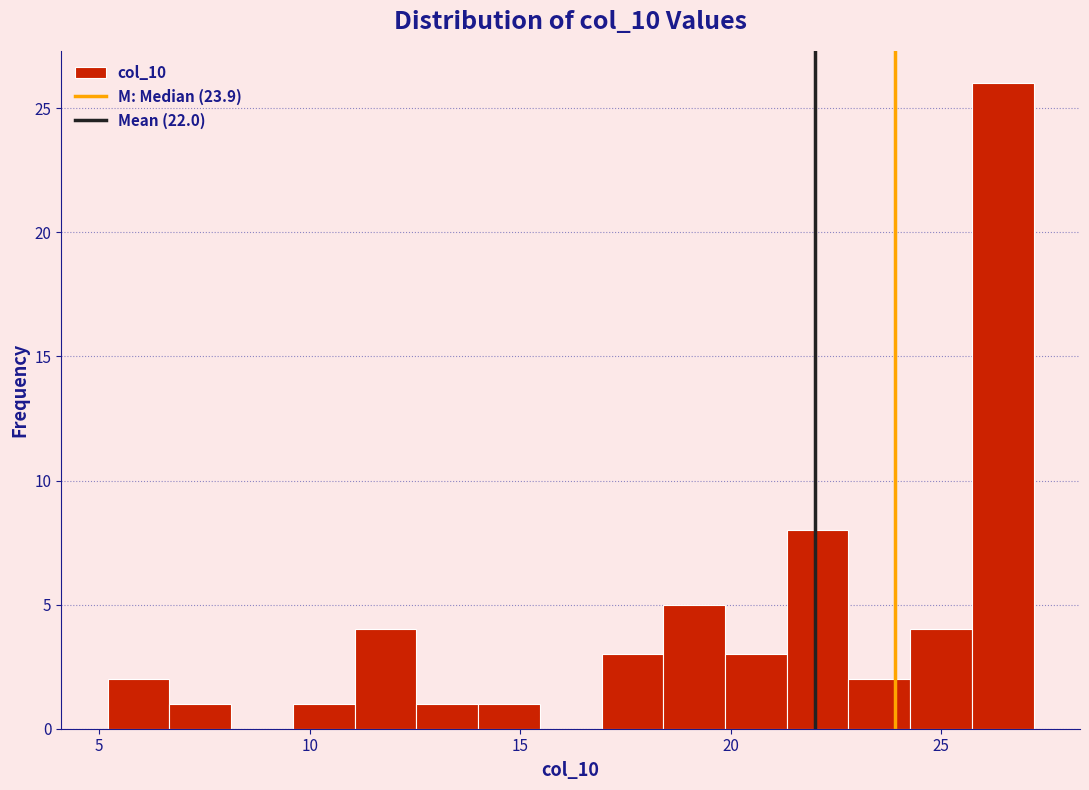

Read against the x-axis, roughly where is the centre of the tallest bar?

26.5